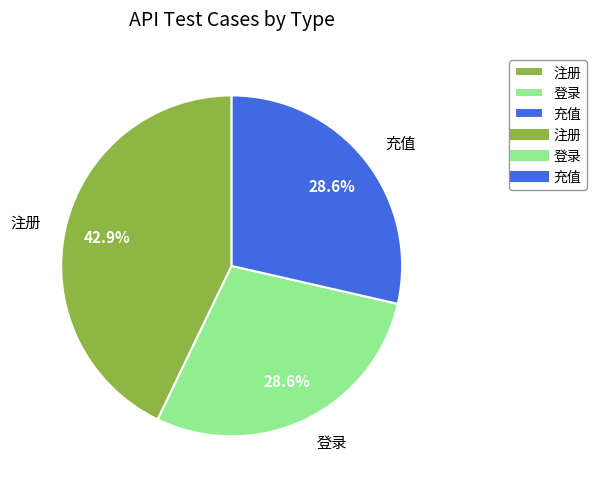

What is the ratio of the value at 充值 to the value at 注册?

0.7